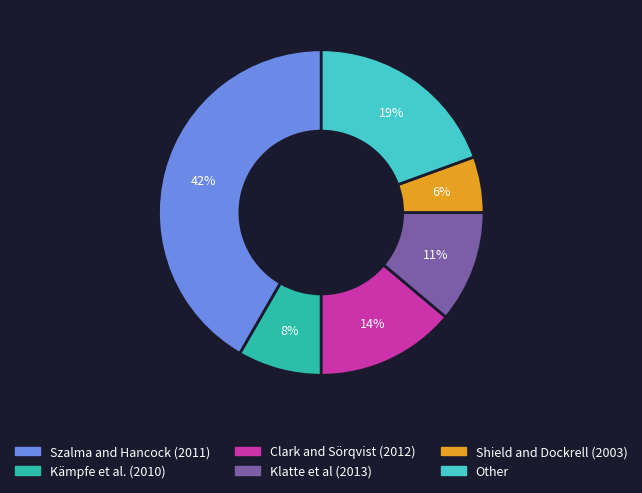

Rank the categories by value from highest to lowest.

Szalma and Hancock (2011), Other, Clark and Sörqvist (2012), Klatte et al (2013), Kämpfe et al. (2010), Shield and Dockrell (2003)